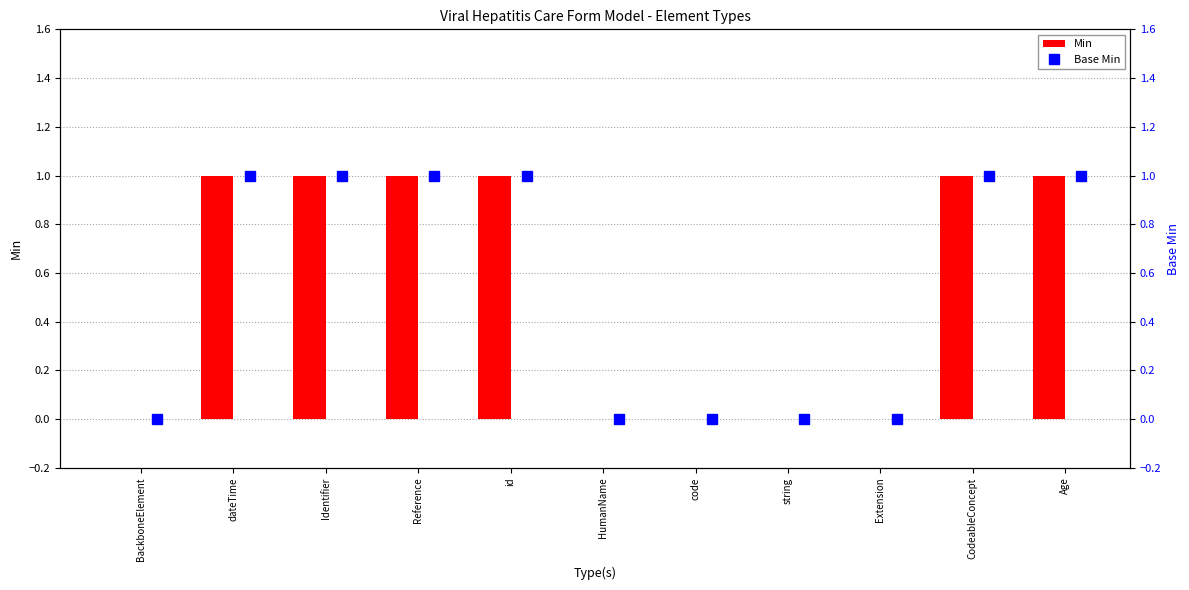

The value of Min at id is 2. True or false?

False